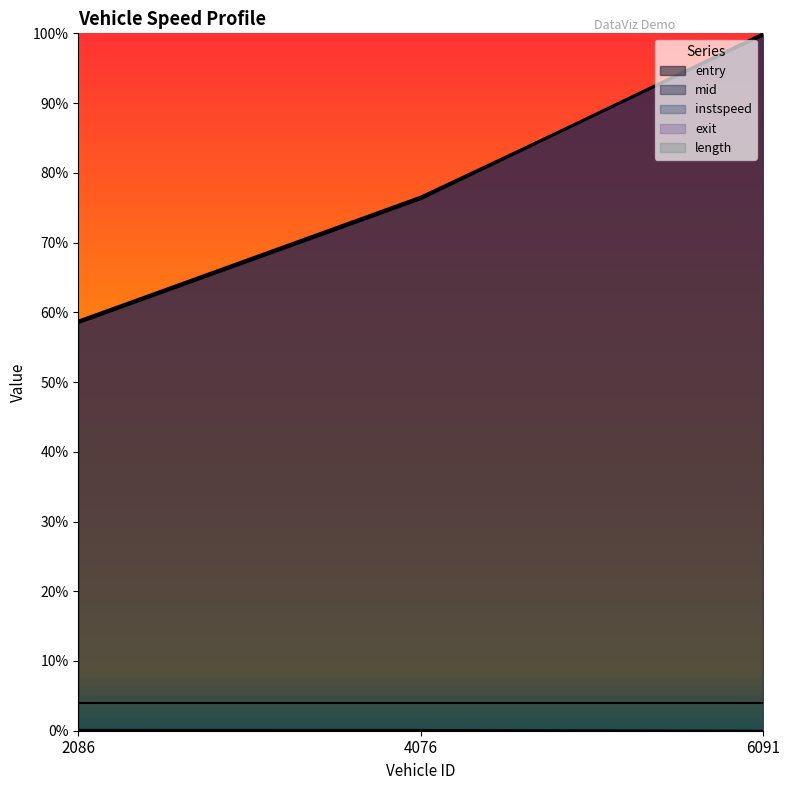

What is the average value of the exit series?

0.8